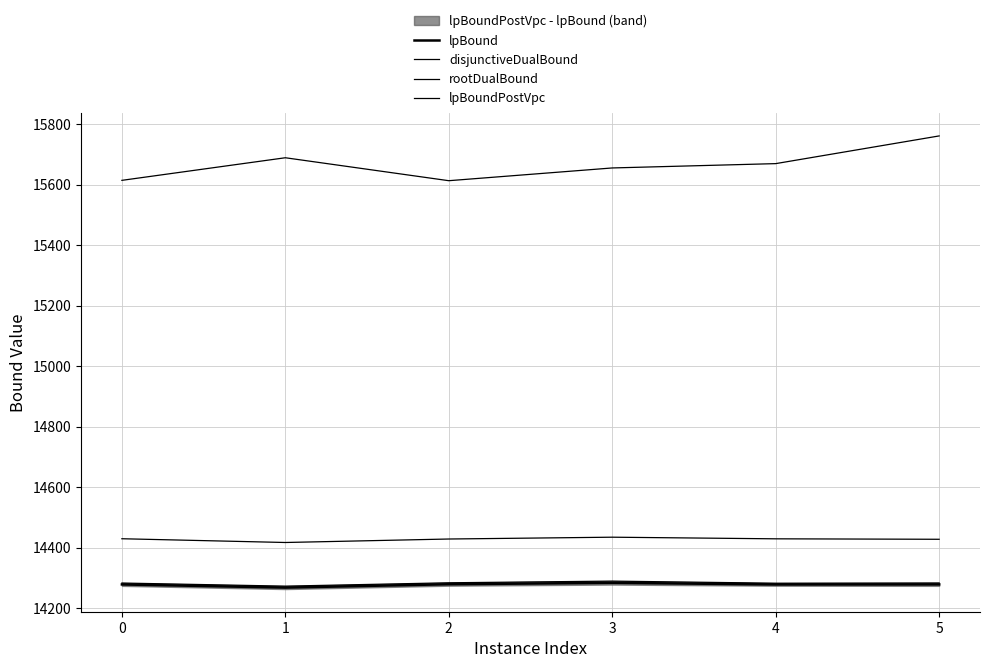

Reading right to left, list all the values displayed in this chart.

lpBound: 14278.9	14278.7	14284.1	14279.5	14268.4	14278.8
disjunctiveDualBound: 14428.1	14429.6	14435.0	14429.0	14417.5	14429.9
rootDualBound: 15761.3	15669.7	15655.4	15613.3	15689.2	15614.5
lpBoundPostVpc: 14283.7	14282.9	14289.8	14284.3	14273.2	14283.5